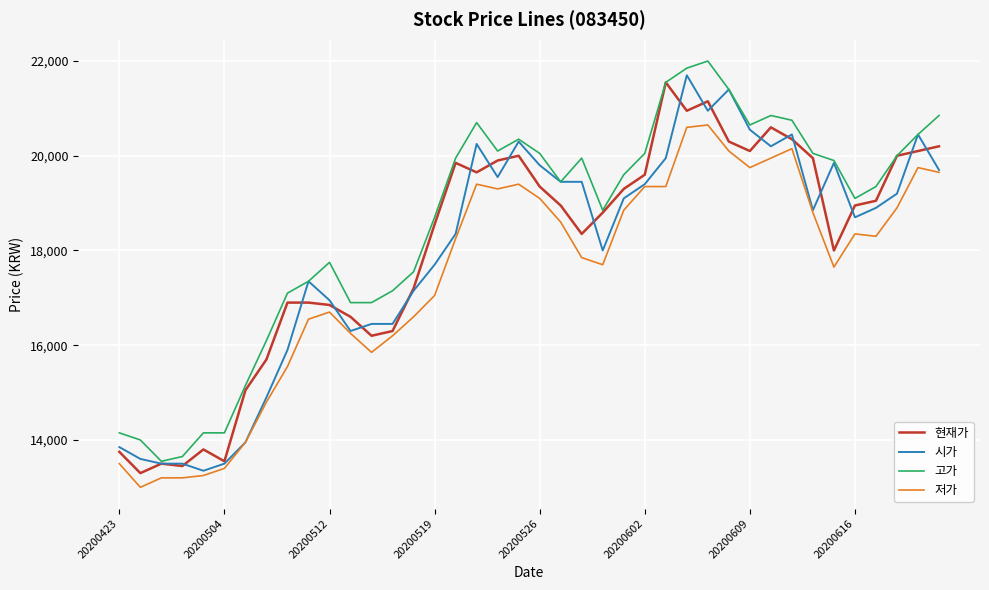

True or false: 고가 and 저가 intersect in this chart.

False